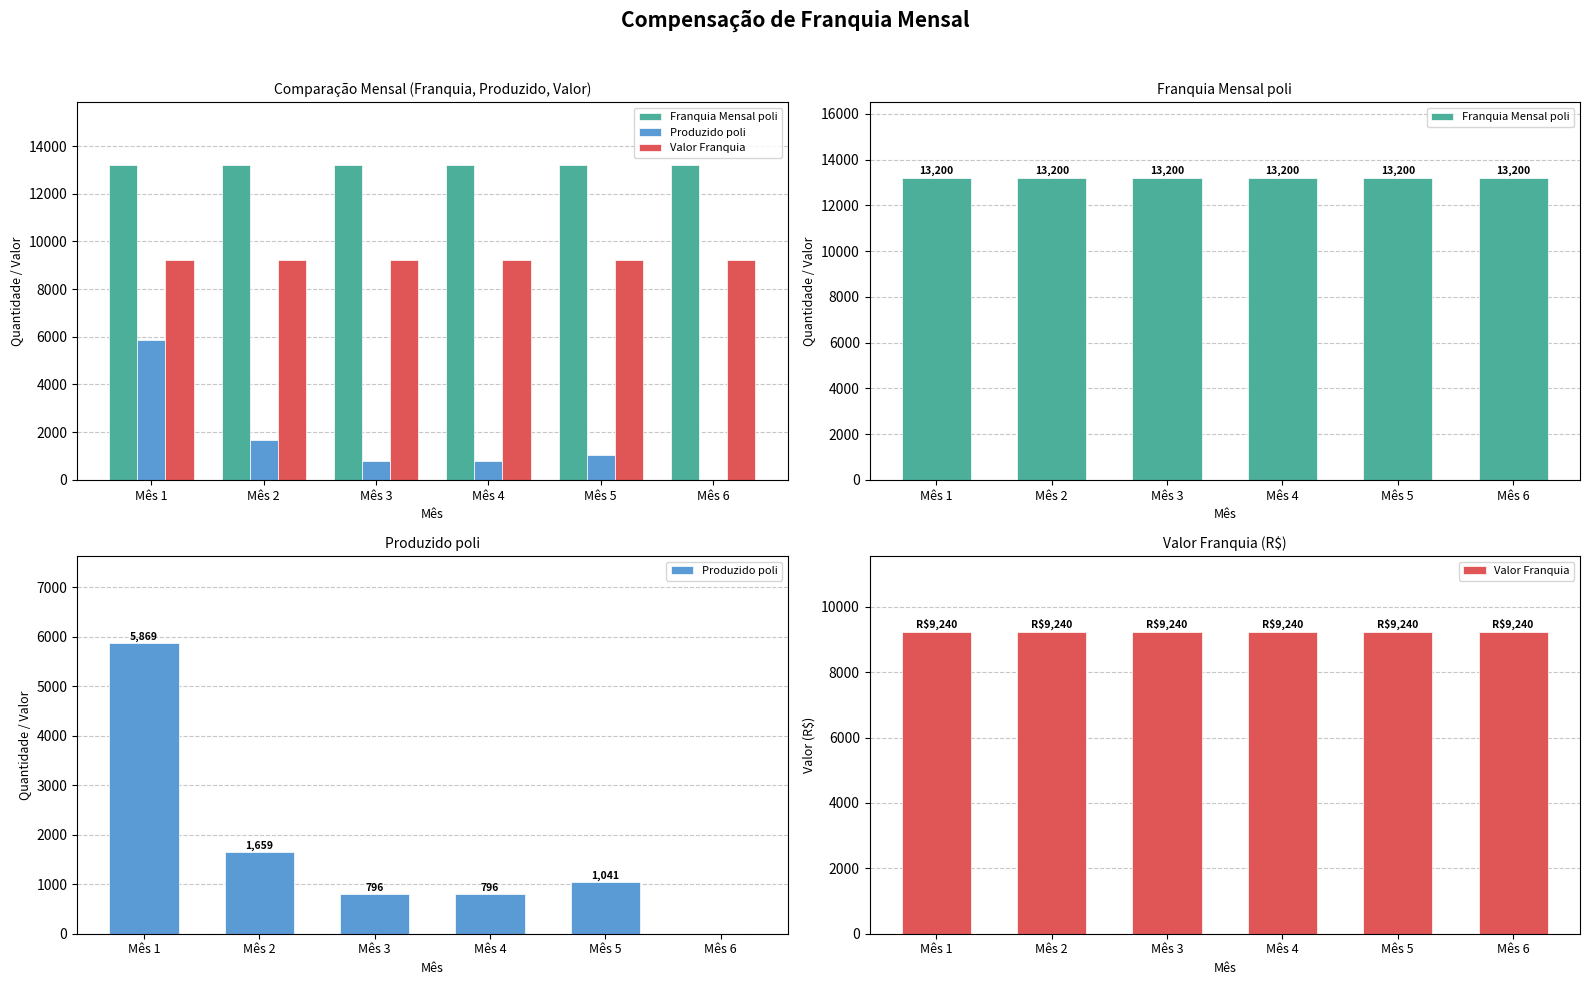

The Valor Franquia series shows 16441 at Mês 3. True or false?

False